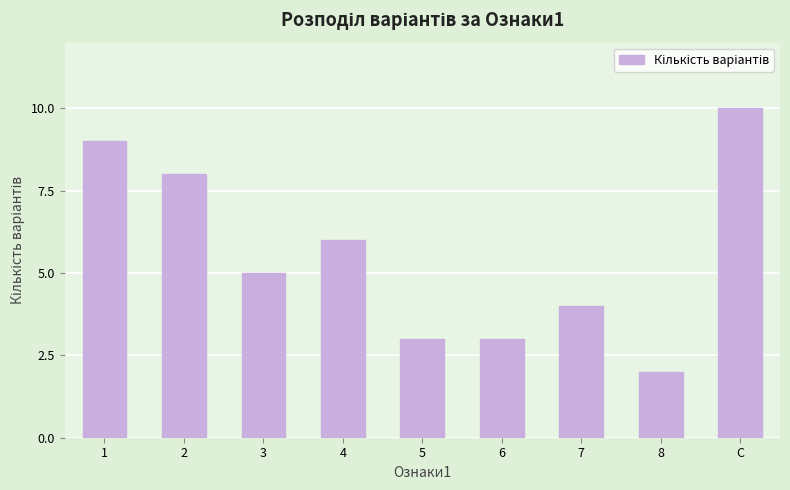

How many distinct data groups are displayed?

1